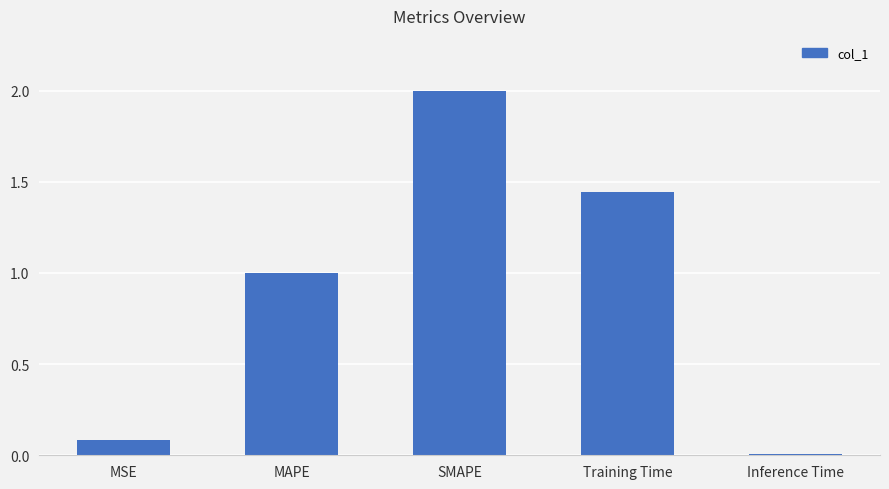

What is the change in value from Training Time to Inference Time?

-1.4